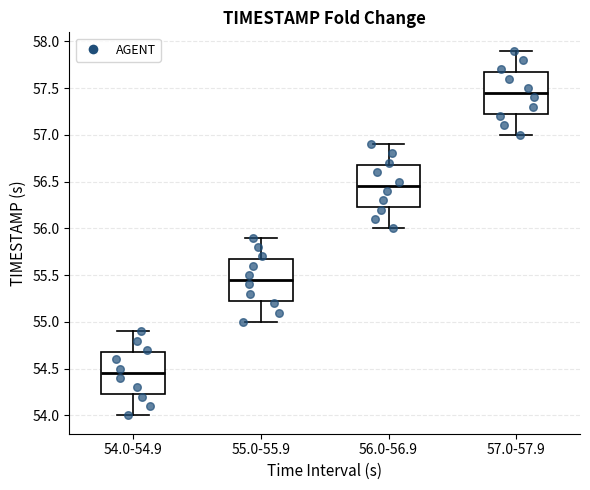

Which box's median line is the lowest?

54.0-54.9